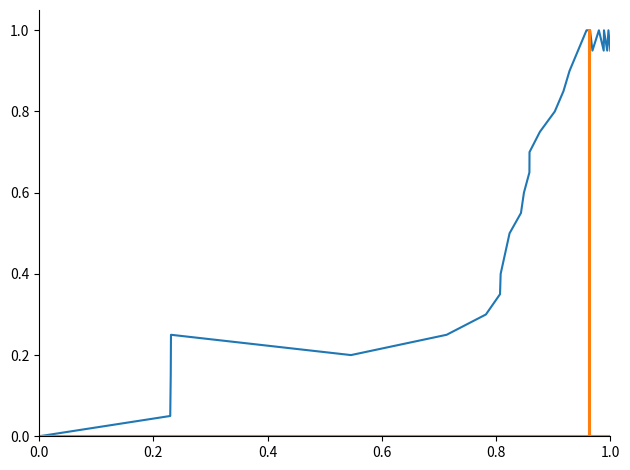

Reading left to right, extract all data points from this chart.

col_1: 0.0	0.1	0.1	0.2	0.2	0.2	0.3	0.3	0.4	0.5	0.6	0.6	0.7	0.7	0.8	0.8	0.8	0.9	1.0	1.0	0.9	1.0	0.9	1.0	0.9	1.0	0.9	1.0	0.9
col_2: 0.0	0.0	0.0	0.0	0.0	0.0	0.0	0.0	0.0	0.0	0.0	0.0	0.0	0.0	0.0	0.0	0.0	0.0	0.0	1.0	1.0	0.0	0.0	0.0	0.0	0.0	0.0	0.0	0.0